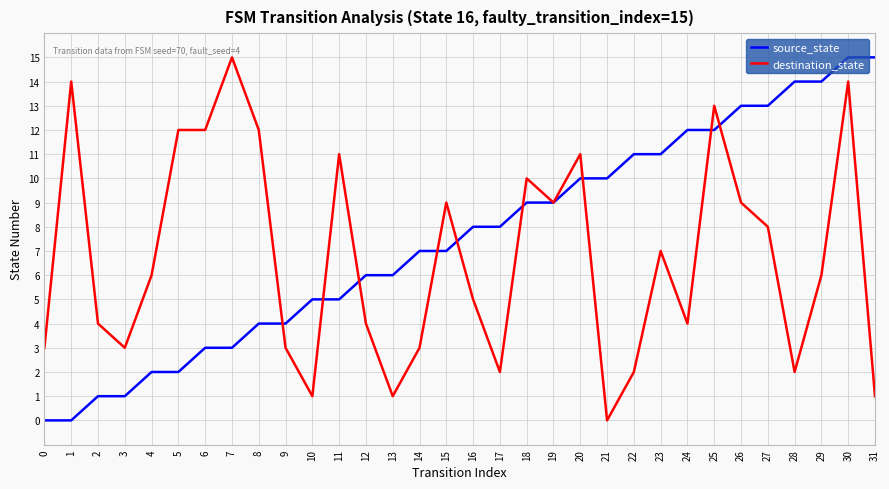

True or false: destination_state and source_state cross at least once.

True